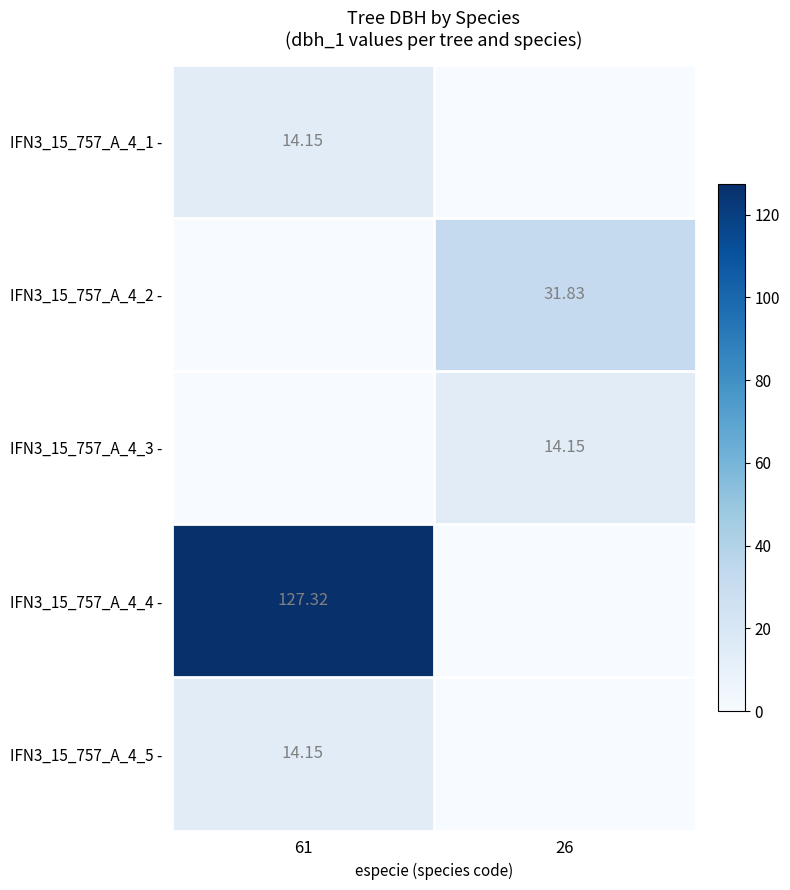

What is the sum of the IFN3_15_757_A_4_5 - values at 26 and 61?

14.2